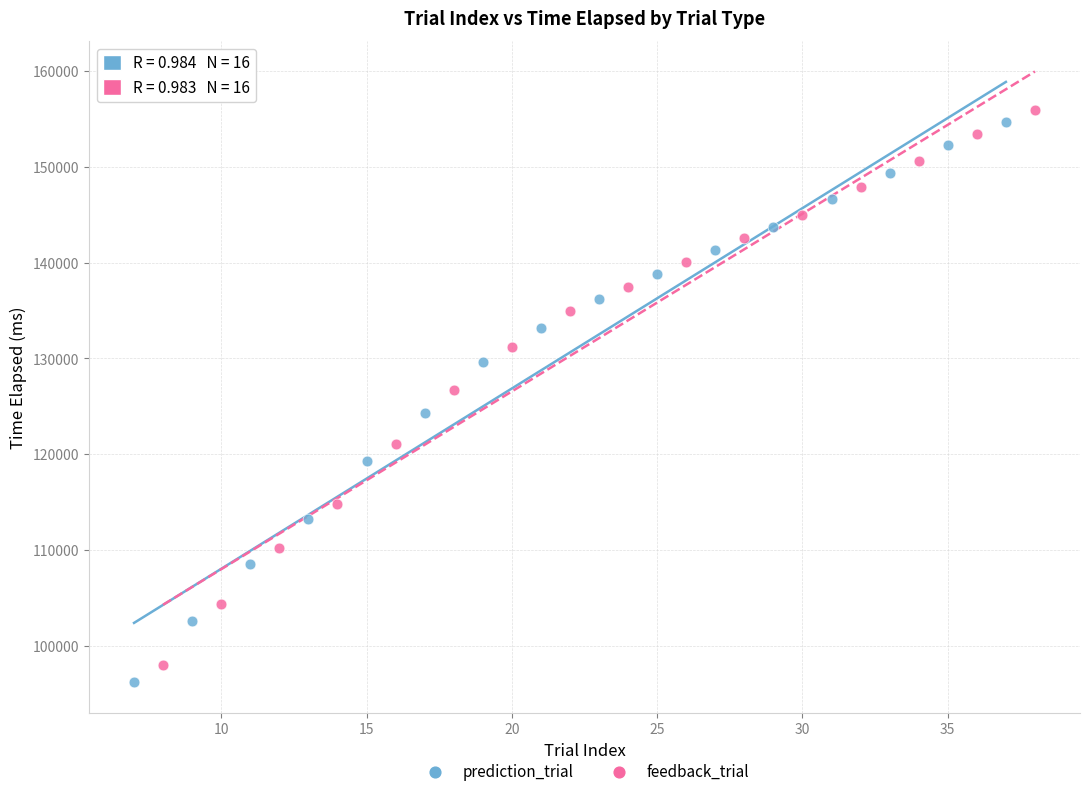

Which series contains the highest Y value?

feedback_trial